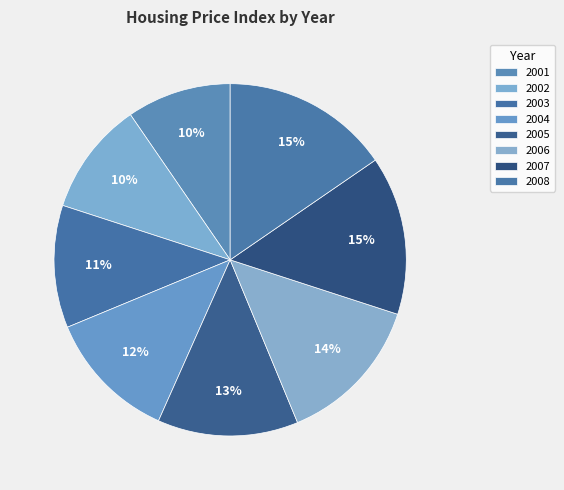

How many segments does this pie chart have?

8